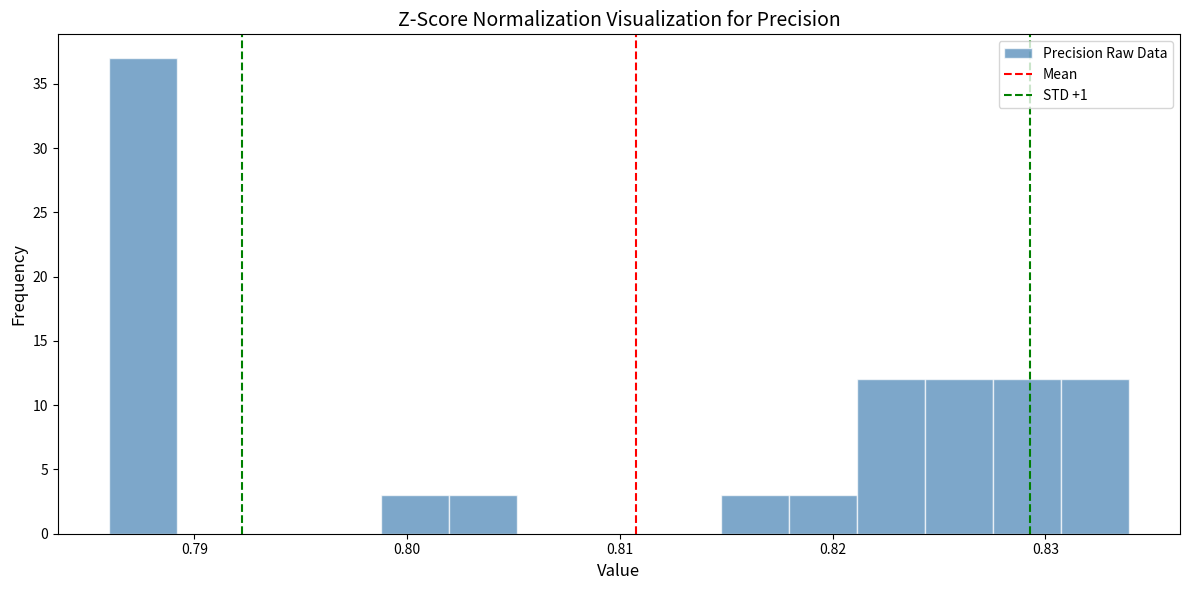

Around what value on the x-axis is the tallest bar? Give the approximate position of its centre, as read against the axis.

0.788